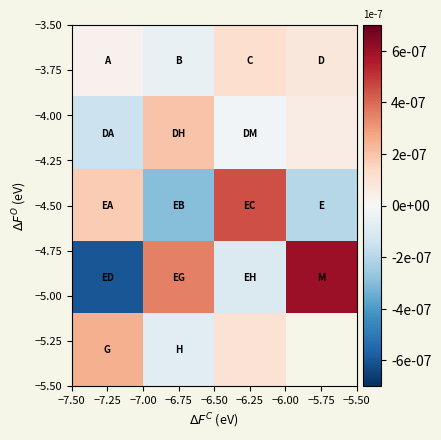

Where does the −4.50 series first go above 0?

−7.25